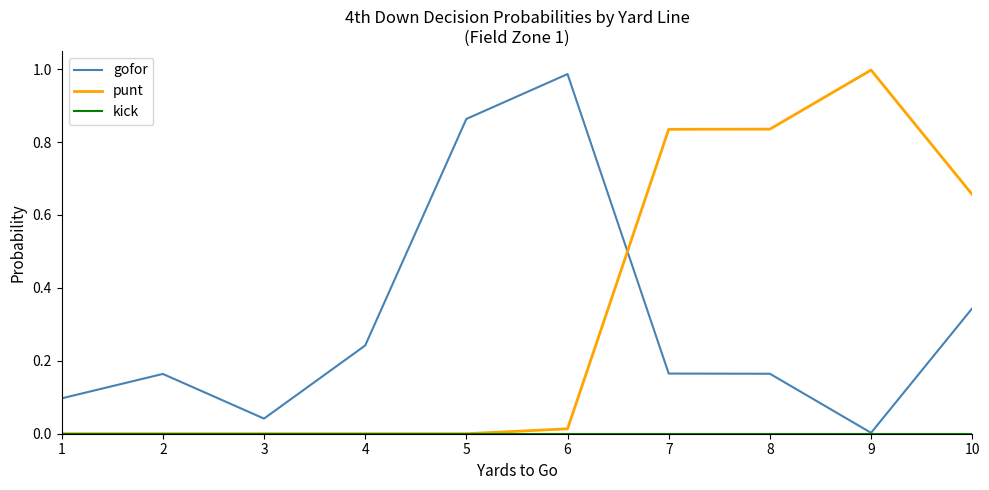

The value of gofor at 8 is 0.0. True or false?

False